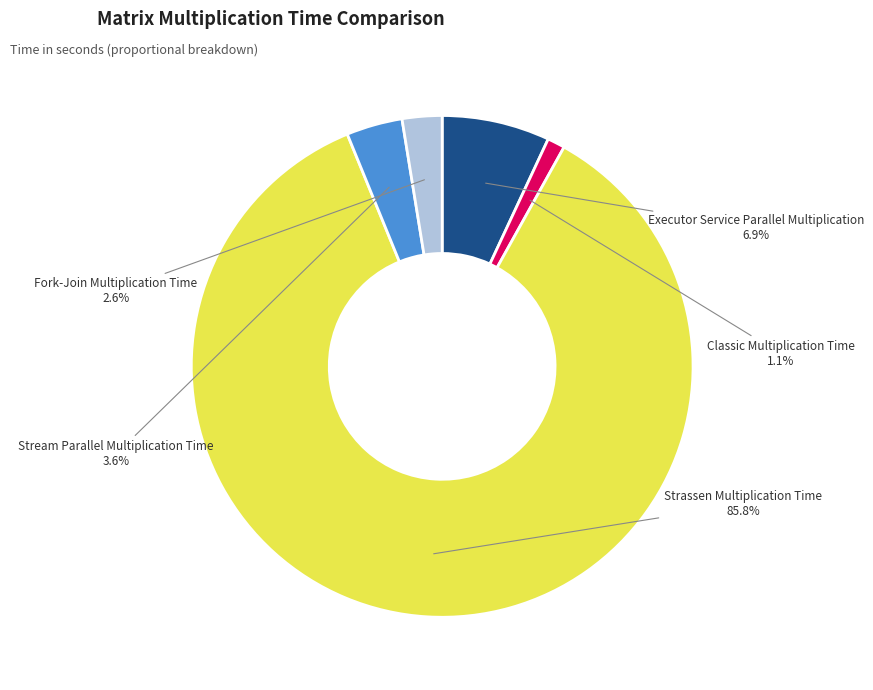

To the nearest percent, what is the difference between the Stream Parallel Multiplication Time and Strassen Multiplication Time slice percentages?

82%